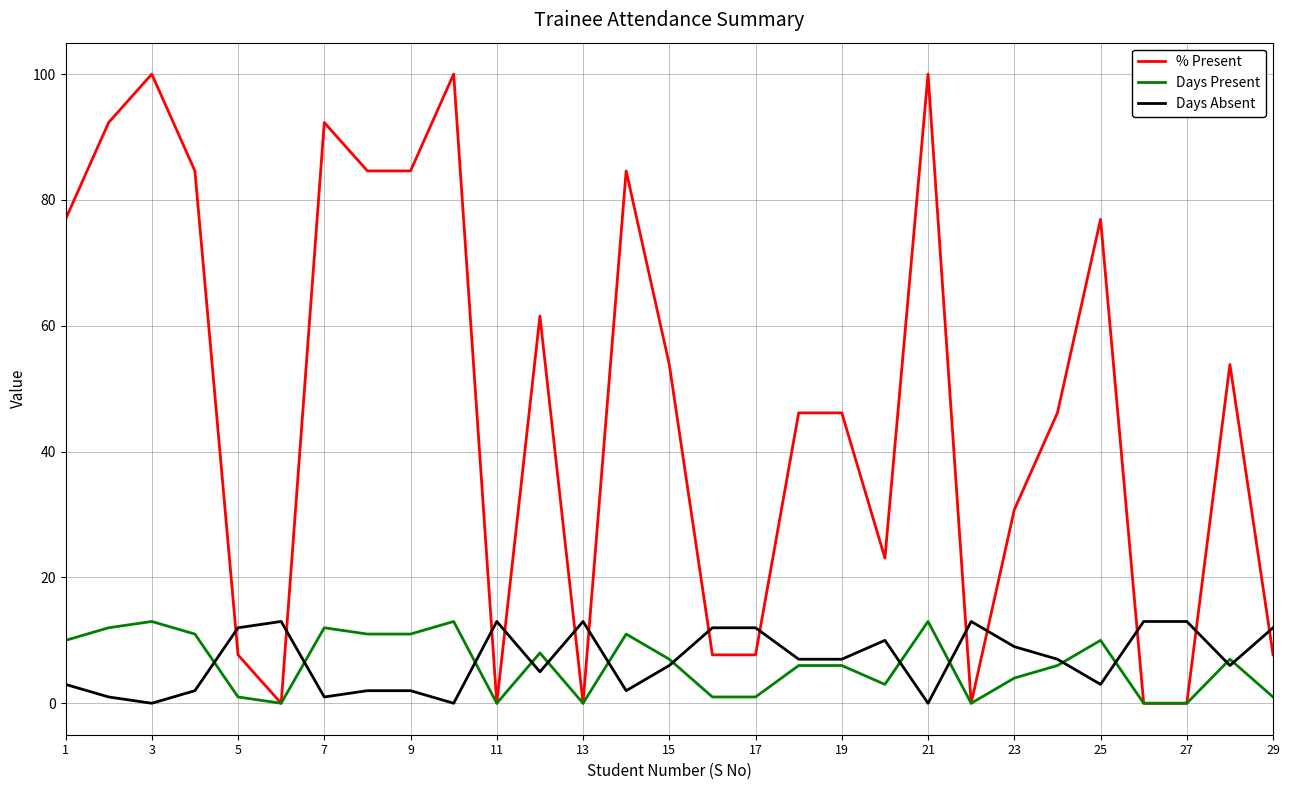

Which series has the largest range (max minus min)?

% Present